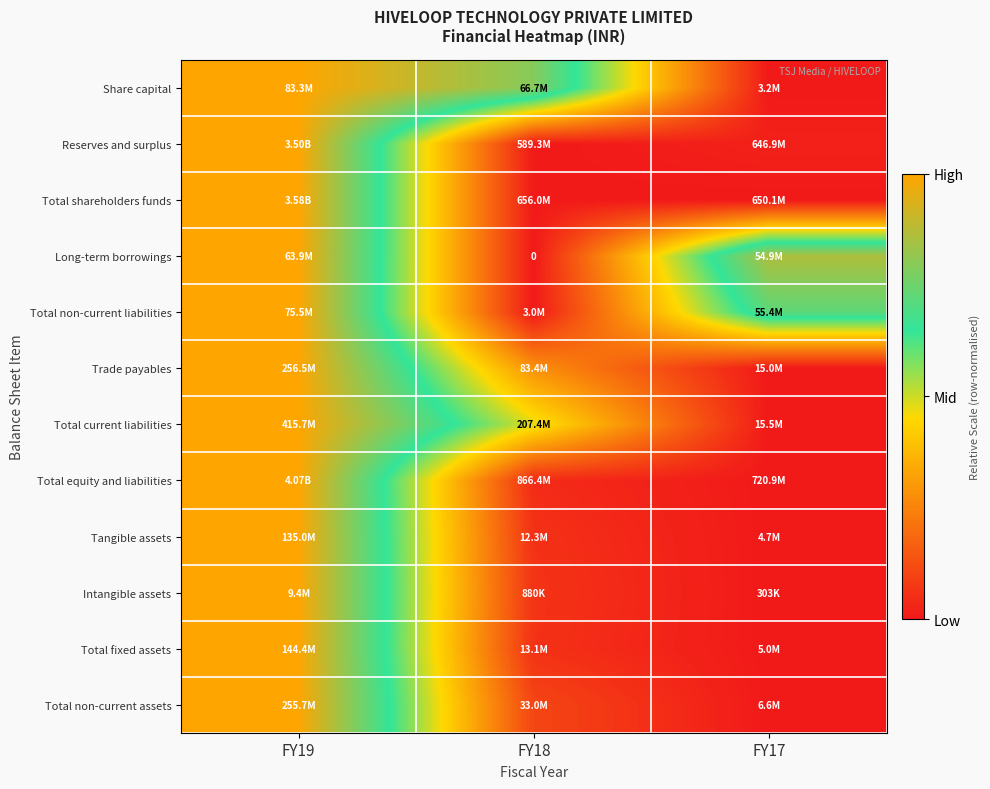

At how many categories does at least one series exceed 0?

3